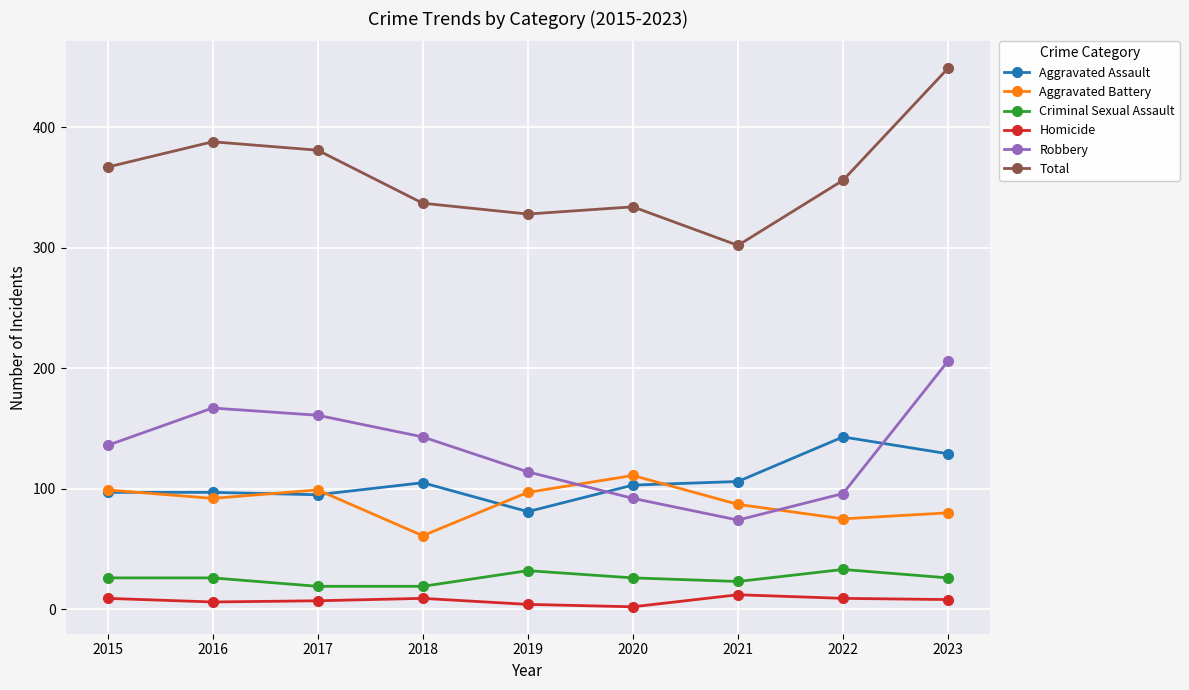

The Total series shows 388 at 2016. True or false?

True